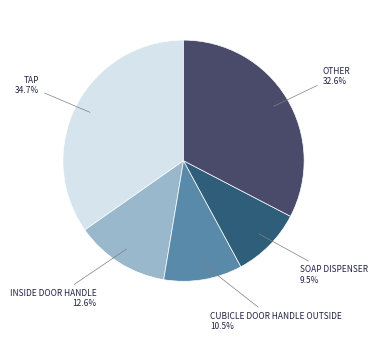

How many slices are in this pie chart?

5